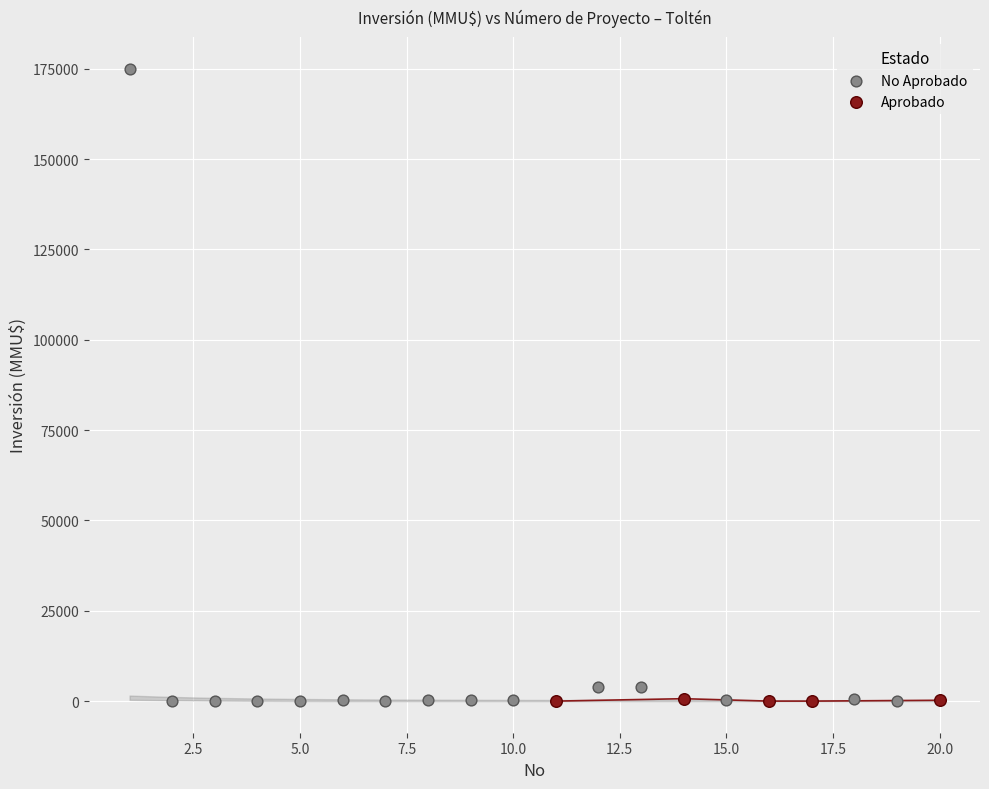

What are all the series names shown in the legend?

No Aprobado, Aprobado